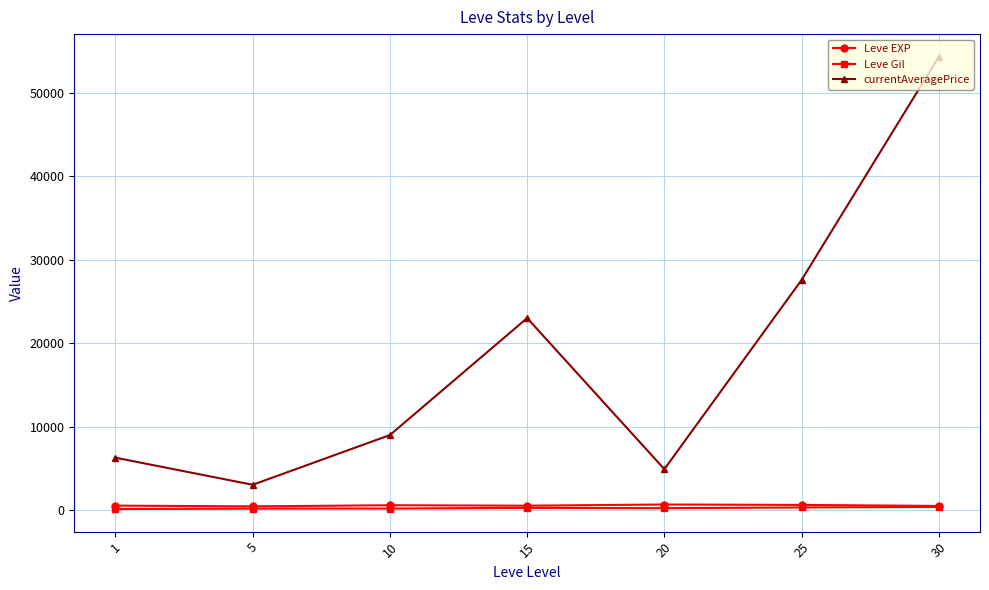

Where is the first local minimum for currentAveragePrice?

5